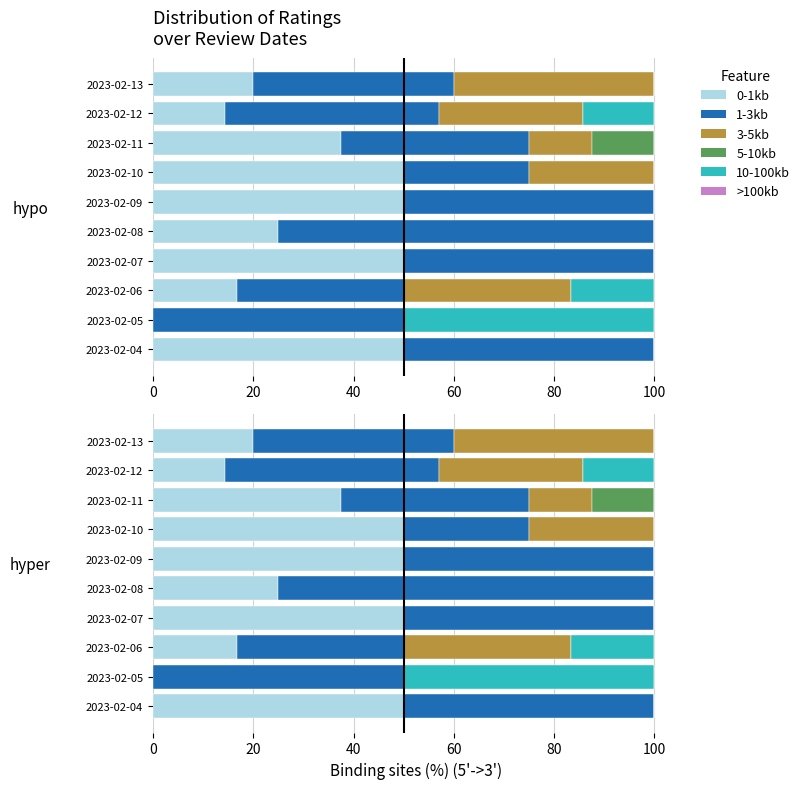

What position from the left is 40?

3